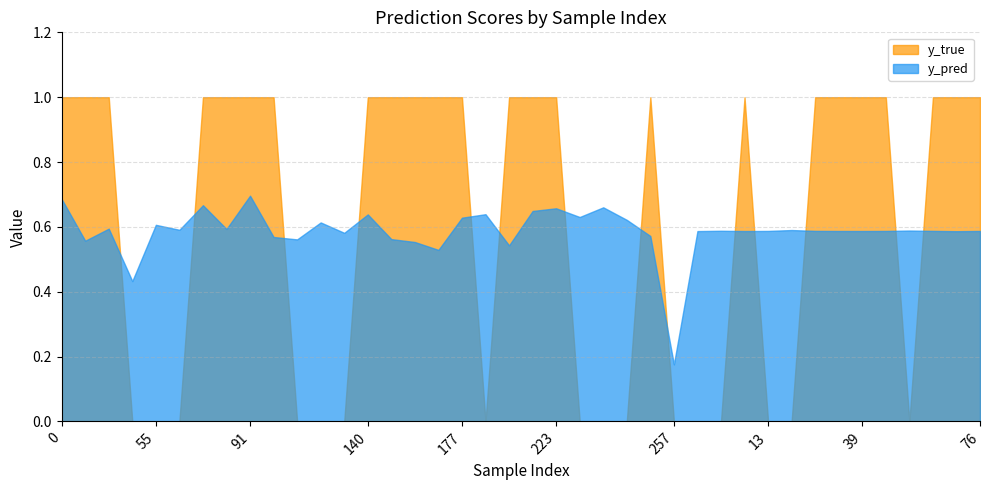

At which category is the sum across all series the highest?

91